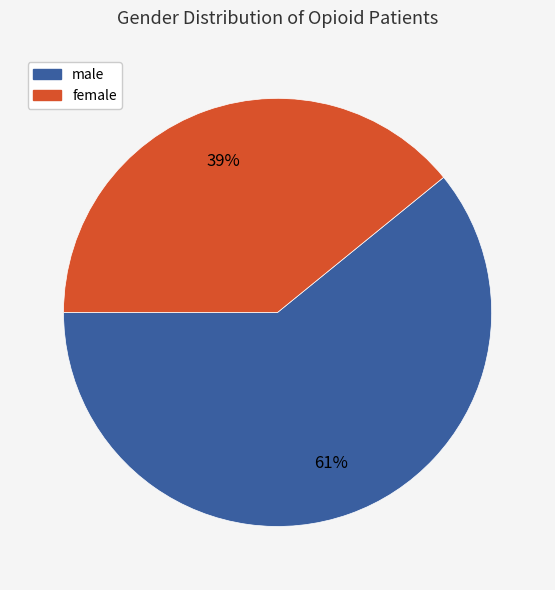

Which category has the smallest portion of the pie?

female